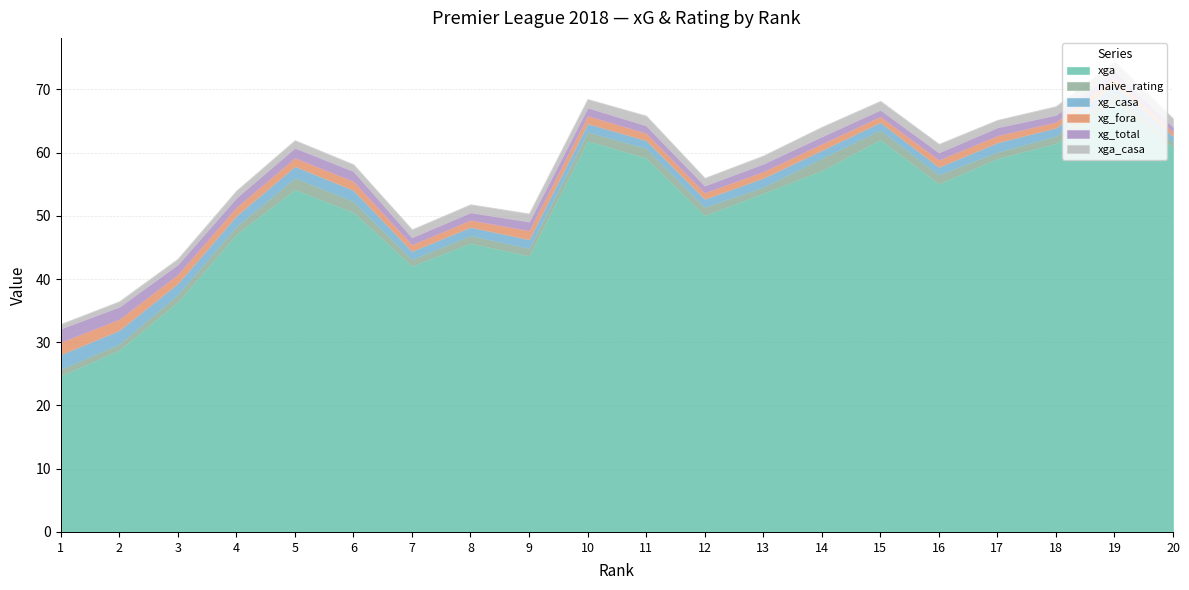

How many lines are shown in the chart?

6